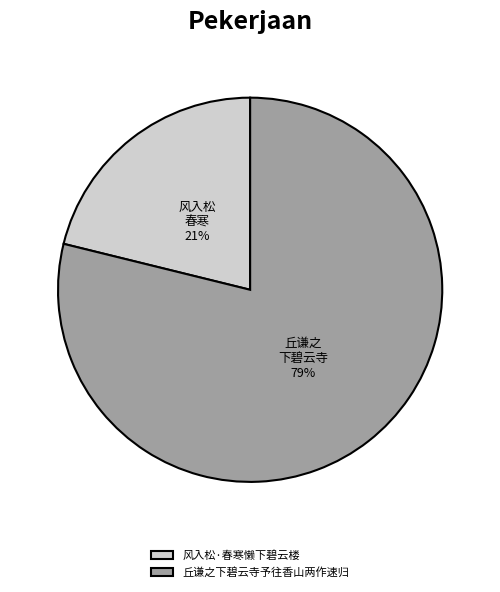

To the nearest percent, what is the difference between the largest and smallest slice percentages?

58%